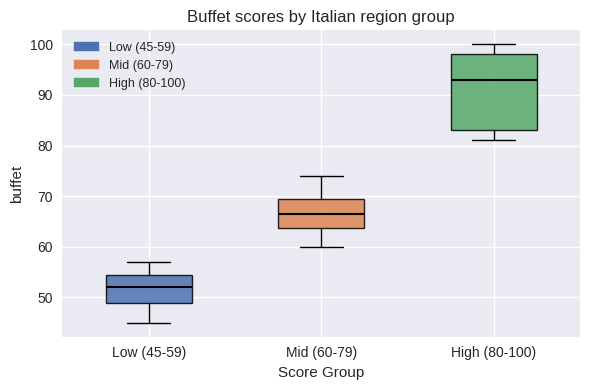

Where does the median line of the box for Low (45-59) sit on the y-axis? The values are not printed on the chart, so give them approximately, as read against the axis.

52